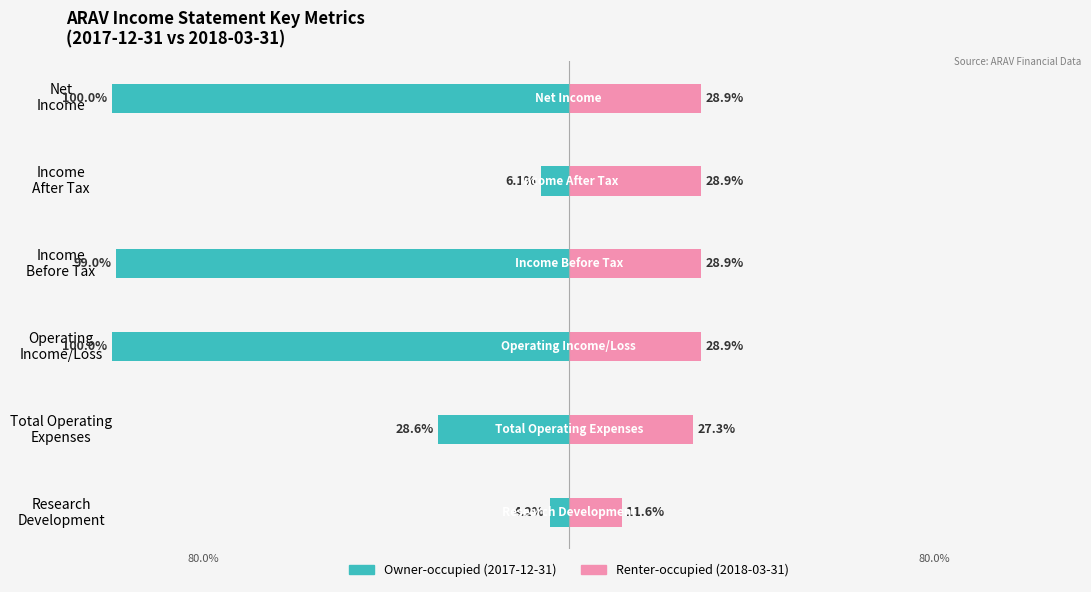

Is it true that Renter-occupied equals 11.6 at Research Development?

True